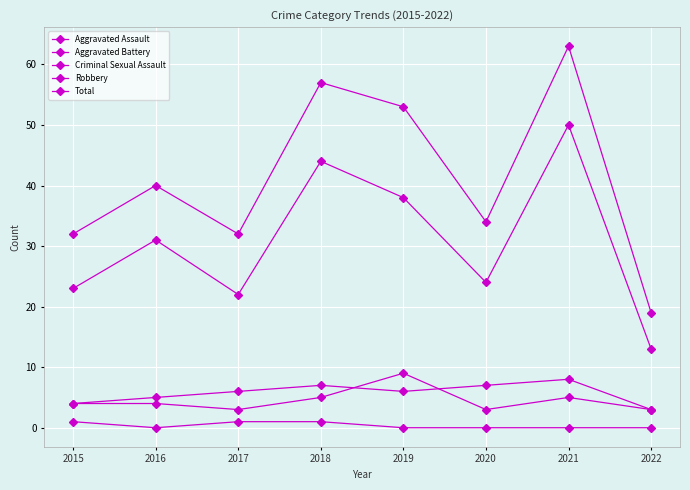

The value of Aggravated Battery at 2019 is 6. True or false?

True